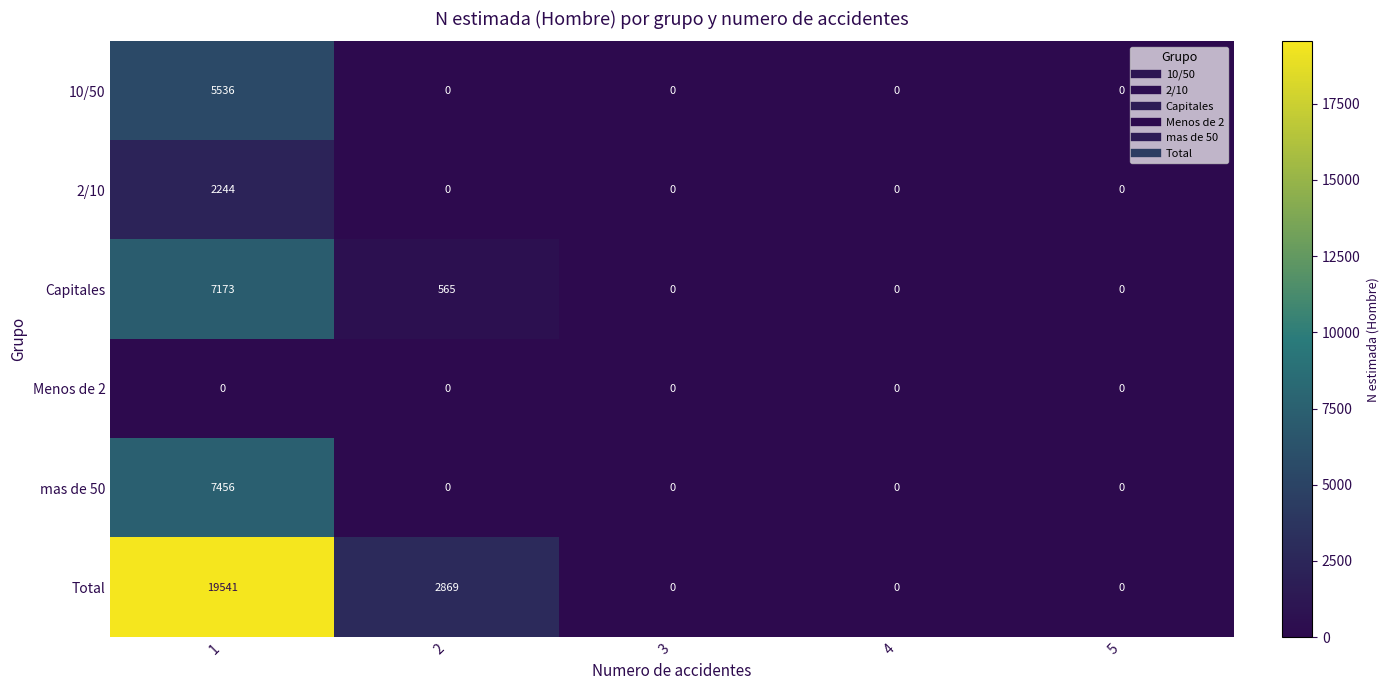

Reading left to right, extract all data points from this chart.

10/50: 1=5536	2=0	3=0	4=0	5=0
2/10: 1=2244	2=0	3=0	4=0	5=0
Capitales: 1=7173	2=565	3=0	4=0	5=0
Menos de 2: 1=0	2=0	3=0	4=0	5=0
mas de 50: 1=7456	2=0	3=0	4=0	5=0
Total: 1=19541	2=2869	3=0	4=0	5=0